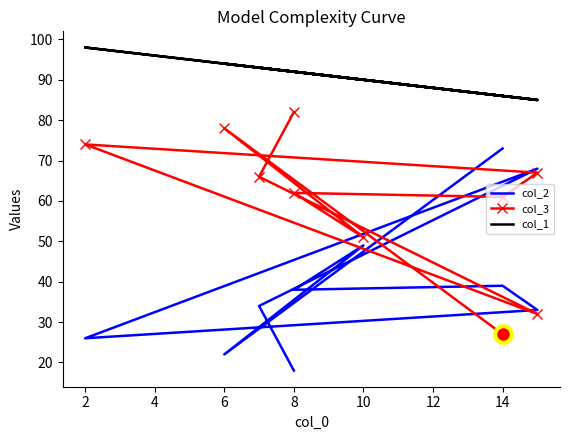

Which series changed the most between 4 and 12?

col_2